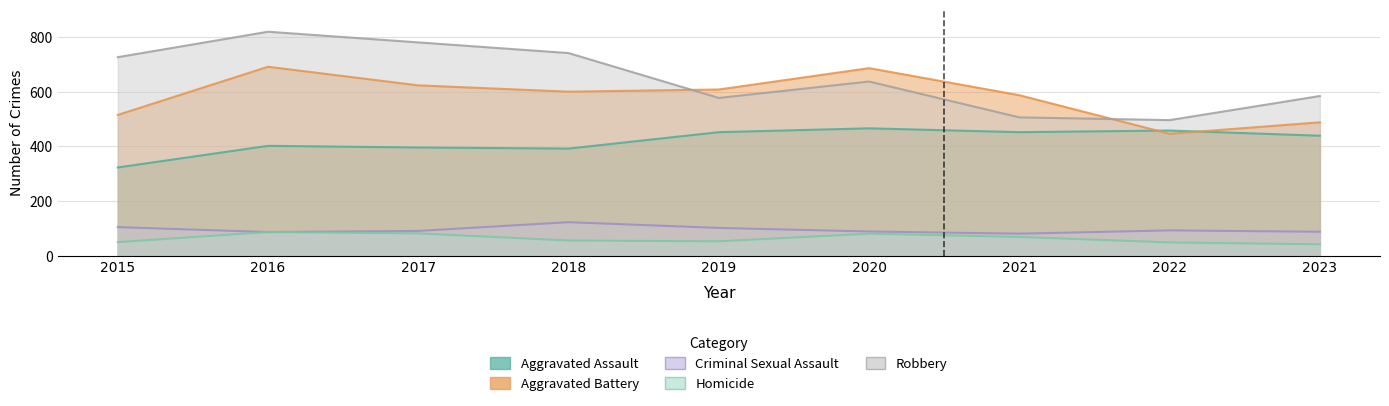

Which series changed the most between 2016 and 2019?

Robbery